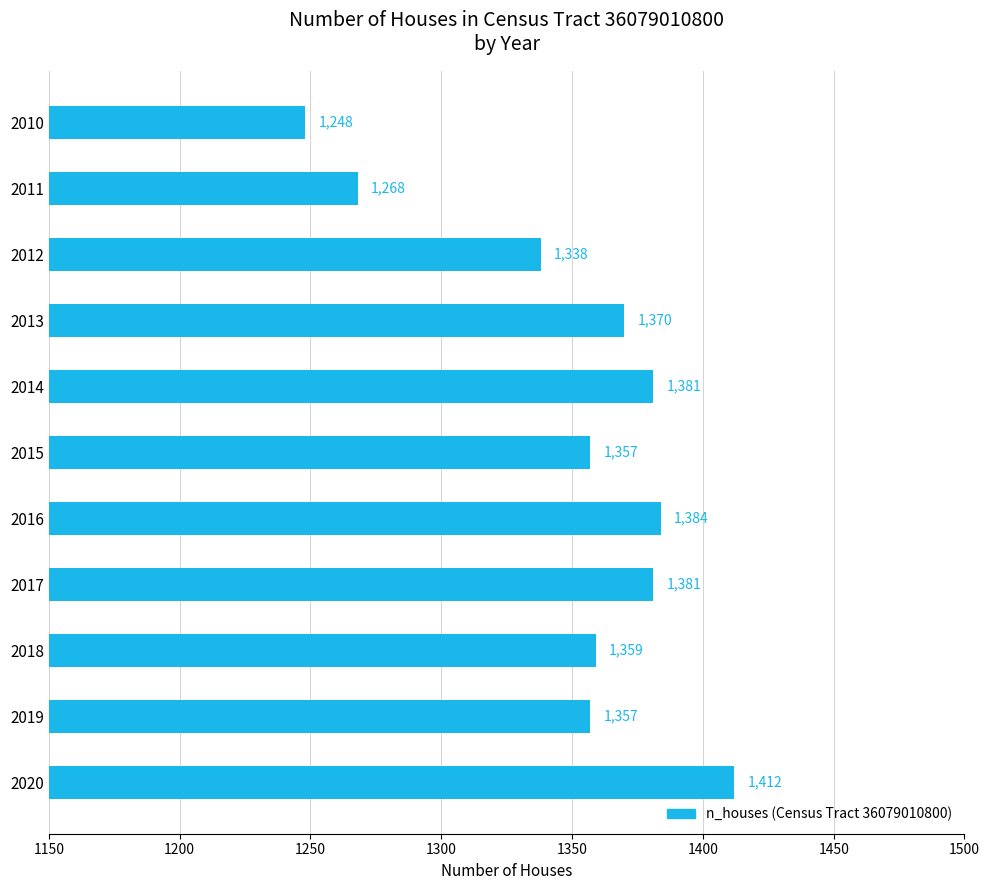

Is it true that the value at 2017 is 1831?

False